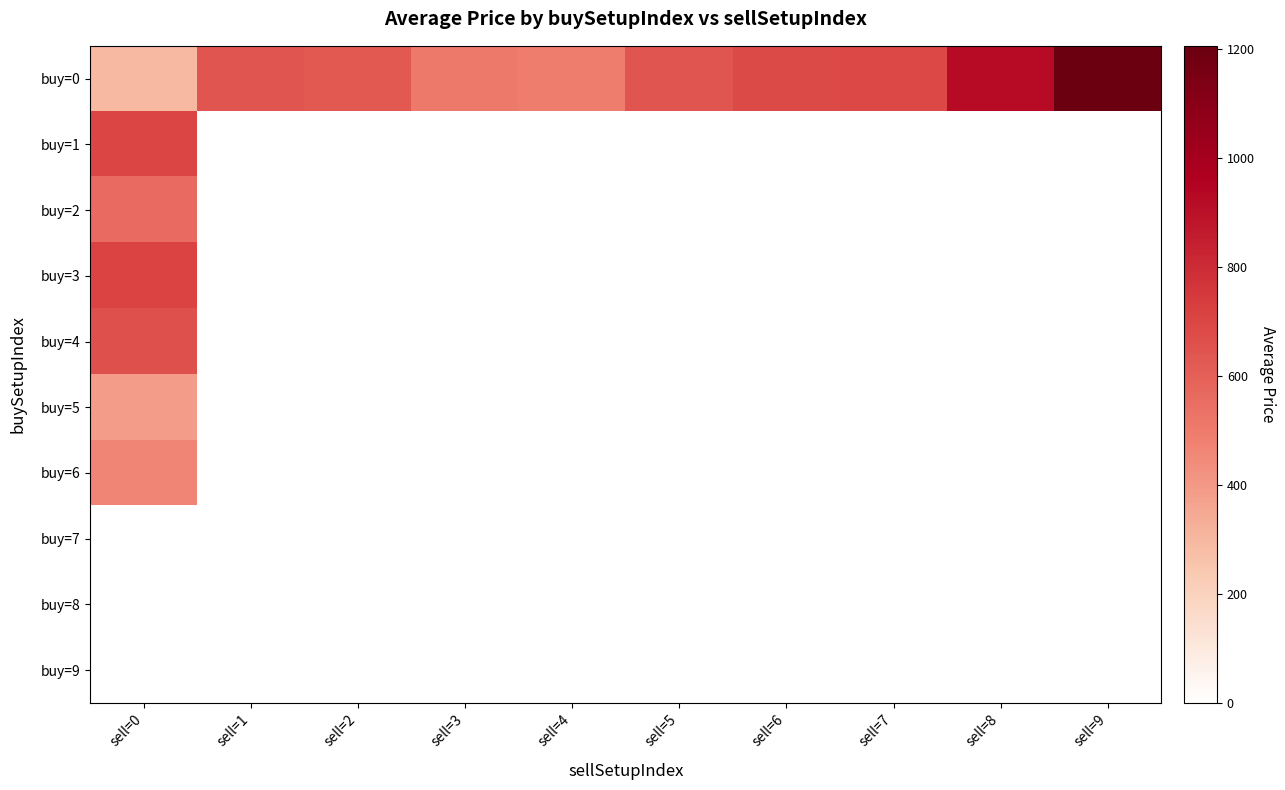

What is the difference between the highest and lowest values at sell=5?

644.4